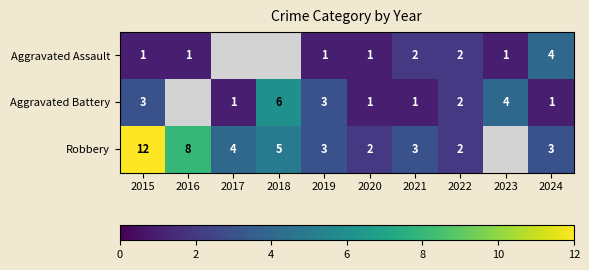

At which label does Aggravated Battery reach its peak?

2018